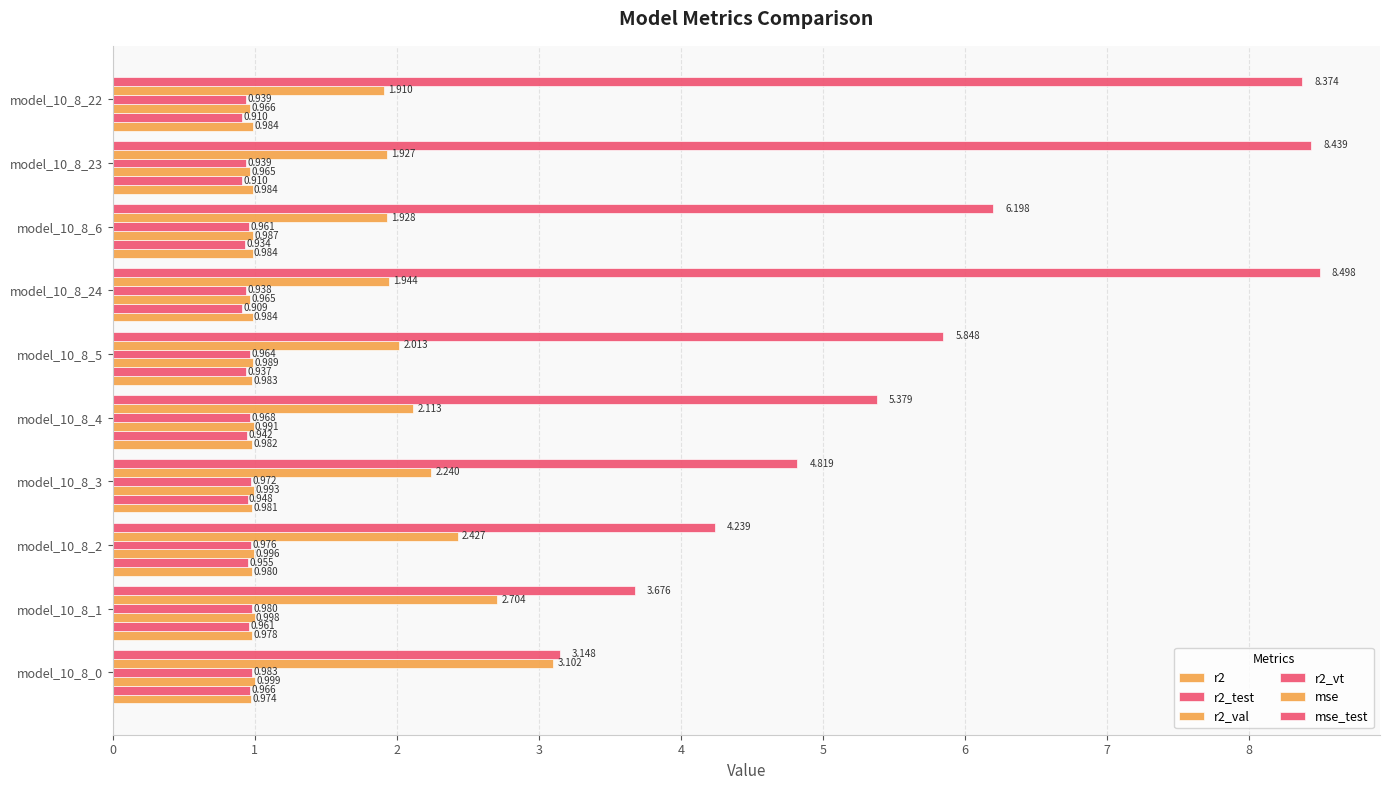

How many distinct data groups are displayed?

6